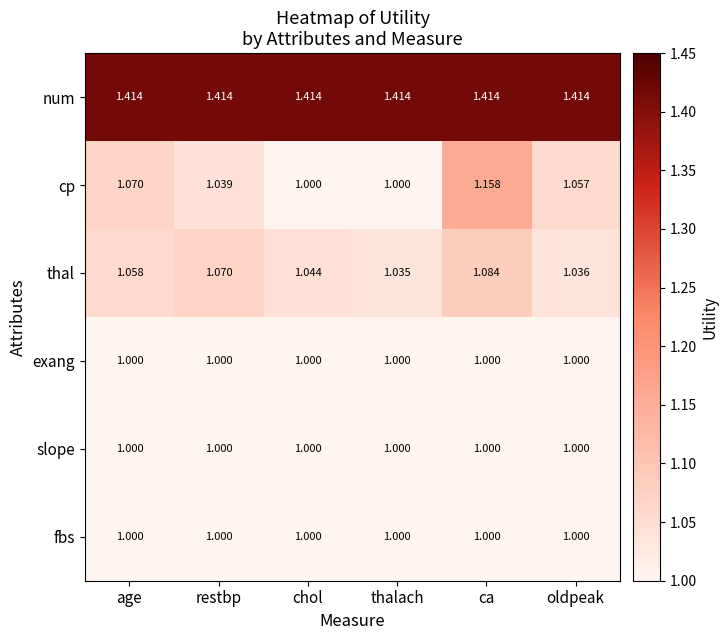

Which series changed the most between thalach and ca?

cp